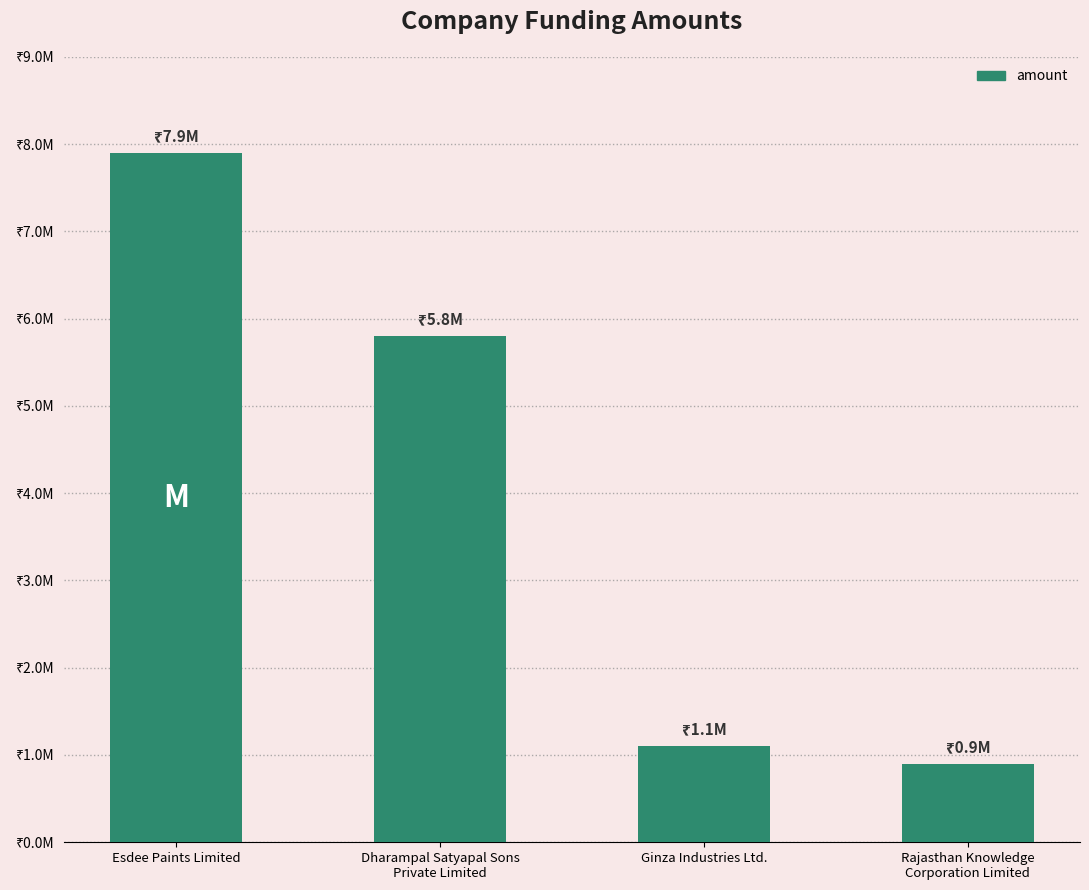

Are the bars horizontal?

No